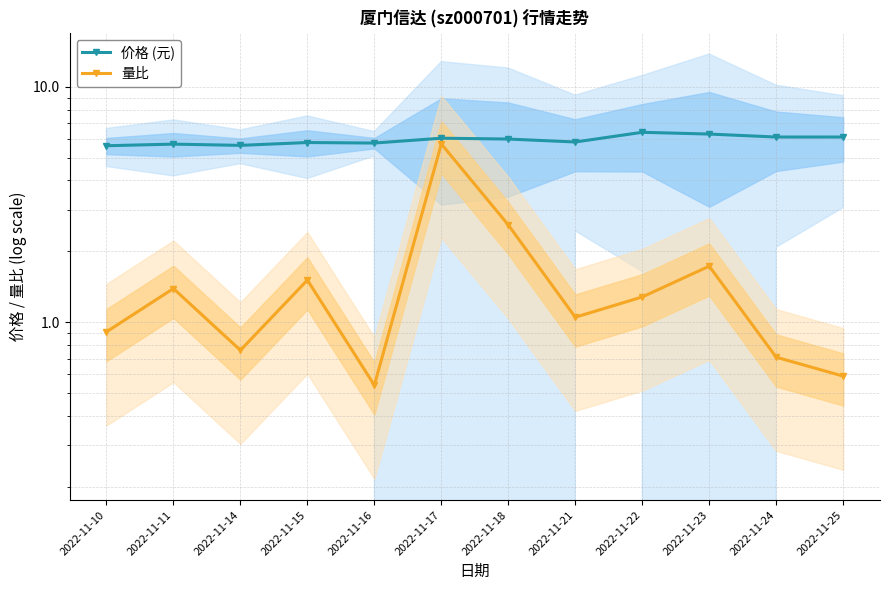

How many distinct data groups are displayed?

2